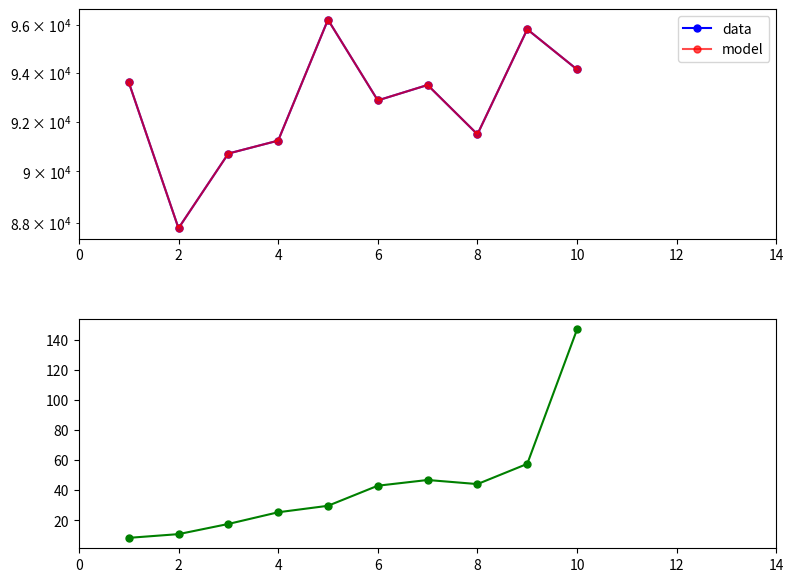

Reading left to right, transcribe all the data shown in this chart.

data: 93610.6	87780.4	90712.2	91229.8	96215.0	92858.8	93490.5	91483.4	95809.4	94130.3
model: 93610.6	87780.4	90712.2	91229.8	96215.0	92858.8	93490.5	91483.4	95809.4	94130.3
Temps d execution: 8.4	10.8	17.6	25.4	29.7	43.0	46.8	44.1	57.5	146.8